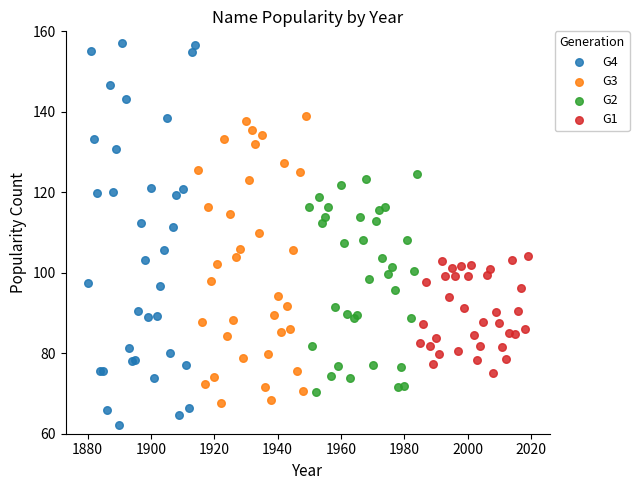

Which series has the largest Y range (max minus min)?

G4